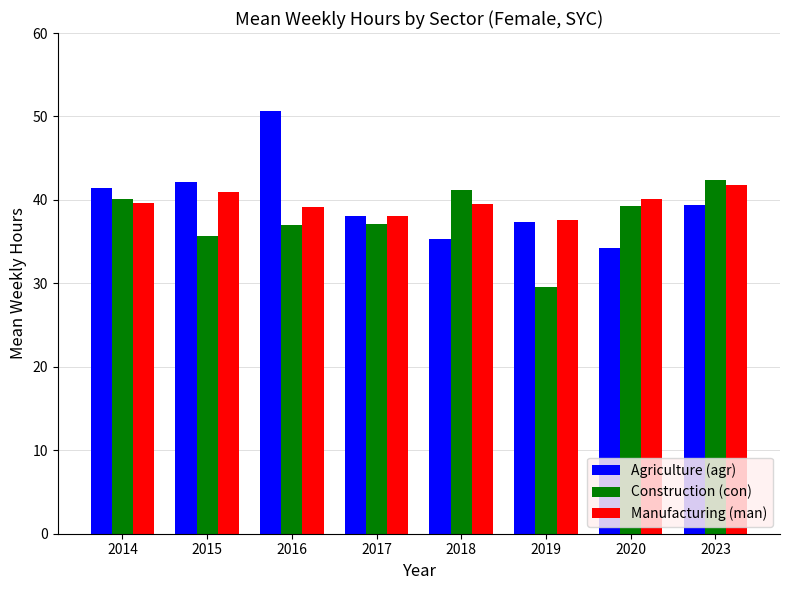

What is the total value across all series at 2023?

123.6